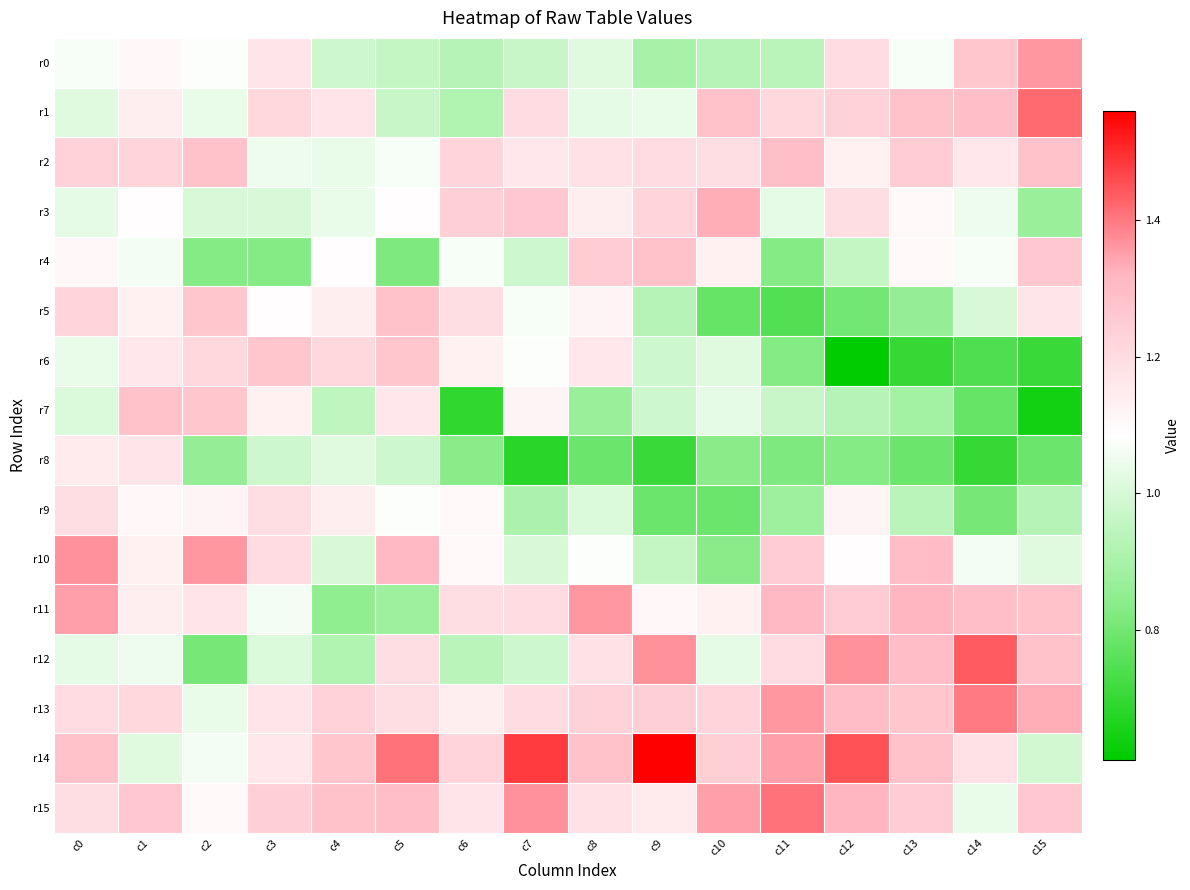

Reading left to right, what are all the values shown in this chart?

r0: c0=1.1	c1=1.1	c2=1.1	c3=1.2	c4=1.0	c5=1.0	c6=0.9	c7=1.0	c8=1.0	c9=0.9	c10=0.9	c11=0.9	c12=1.2	c13=1.1	c14=1.3	c15=1.4
r1: c0=1.0	c1=1.1	c2=1.0	c3=1.2	c4=1.2	c5=1.0	c6=0.9	c7=1.2	c8=1.0	c9=1.0	c10=1.3	c11=1.2	c12=1.2	c13=1.3	c14=1.3	c15=1.4
r2: c0=1.2	c1=1.2	c2=1.3	c3=1.1	c4=1.0	c5=1.1	c6=1.2	c7=1.2	c8=1.2	c9=1.2	c10=1.2	c11=1.3	c12=1.1	c13=1.2	c14=1.2	c15=1.3
r3: c0=1.0	c1=1.1	c2=1.0	c3=1.0	c4=1.0	c5=1.1	c6=1.2	c7=1.3	c8=1.1	c9=1.2	c10=1.3	c11=1.0	c12=1.2	c13=1.1	c14=1.1	c15=0.9
r4: c0=1.1	c1=1.1	c2=0.8	c3=0.8	c4=1.1	c5=0.8	c6=1.1	c7=1.0	c8=1.2	c9=1.3	c10=1.1	c11=0.8	c12=1.0	c13=1.1	c14=1.1	c15=1.3
r5: c0=1.2	c1=1.1	c2=1.3	c3=1.1	c4=1.1	c5=1.3	c6=1.2	c7=1.1	c8=1.1	c9=0.9	c10=0.8	c11=0.8	c12=0.8	c13=0.9	c14=1.0	c15=1.2
r6: c0=1.0	c1=1.2	c2=1.2	c3=1.3	c4=1.2	c5=1.3	c6=1.1	c7=1.1	c8=1.2	c9=1.0	c10=1.0	c11=0.8	c12=0.6	c13=0.7	c14=0.7	c15=0.7
r7: c0=1.0	c1=1.3	c2=1.3	c3=1.1	c4=0.9	c5=1.2	c6=0.7	c7=1.1	c8=0.9	c9=1.0	c10=1.0	c11=1.0	c12=0.9	c13=0.9	c14=0.8	c15=0.6
r8: c0=1.1	c1=1.2	c2=0.9	c3=1.0	c4=1.0	c5=1.0	c6=0.8	c7=0.7	c8=0.8	c9=0.7	c10=0.8	c11=0.8	c12=0.8	c13=0.8	c14=0.7	c15=0.8
r9: c0=1.2	c1=1.1	c2=1.1	c3=1.2	c4=1.1	c5=1.1	c6=1.1	c7=0.9	c8=1.0	c9=0.8	c10=0.8	c11=0.9	c12=1.1	c13=0.9	c14=0.8	c15=0.9
r10: c0=1.4	c1=1.1	c2=1.4	c3=1.2	c4=1.0	c5=1.3	c6=1.1	c7=1.0	c8=1.1	c9=1.0	c10=0.8	c11=1.2	c12=1.1	c13=1.3	c14=1.1	c15=1.0
r11: c0=1.4	c1=1.1	c2=1.2	c3=1.1	c4=0.8	c5=0.9	c6=1.2	c7=1.2	c8=1.4	c9=1.1	c10=1.1	c11=1.3	c12=1.2	c13=1.3	c14=1.3	c15=1.3
r12: c0=1.0	c1=1.1	c2=0.8	c3=1.0	c4=0.9	c5=1.2	c6=0.9	c7=1.0	c8=1.2	c9=1.4	c10=1.0	c11=1.2	c12=1.4	c13=1.3	c14=1.4	c15=1.3
r13: c0=1.2	c1=1.2	c2=1.0	c3=1.2	c4=1.2	c5=1.2	c6=1.1	c7=1.2	c8=1.2	c9=1.2	c10=1.2	c11=1.4	c12=1.3	c13=1.3	c14=1.4	c15=1.3
r14: c0=1.3	c1=1.0	c2=1.1	c3=1.2	c4=1.3	c5=1.4	c6=1.2	c7=1.5	c8=1.3	c9=1.6	c10=1.2	c11=1.4	c12=1.4	c13=1.3	c14=1.2	c15=1.0
r15: c0=1.2	c1=1.3	c2=1.1	c3=1.2	c4=1.3	c5=1.3	c6=1.2	c7=1.4	c8=1.2	c9=1.1	c10=1.4	c11=1.4	c12=1.3	c13=1.2	c14=1.0	c15=1.3